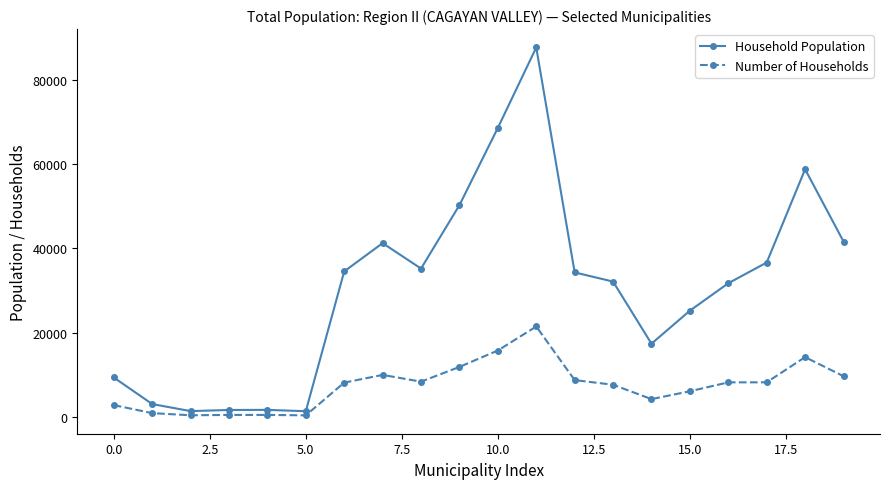

Which series has the largest total across all categories?

Household Population